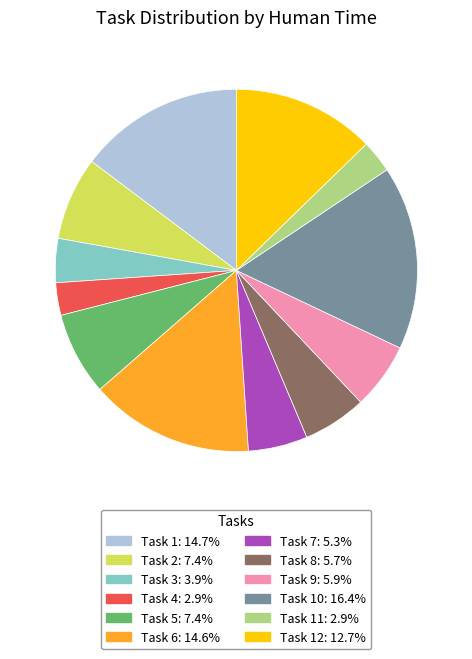

Is there any slice that represents more than half of the pie?

No